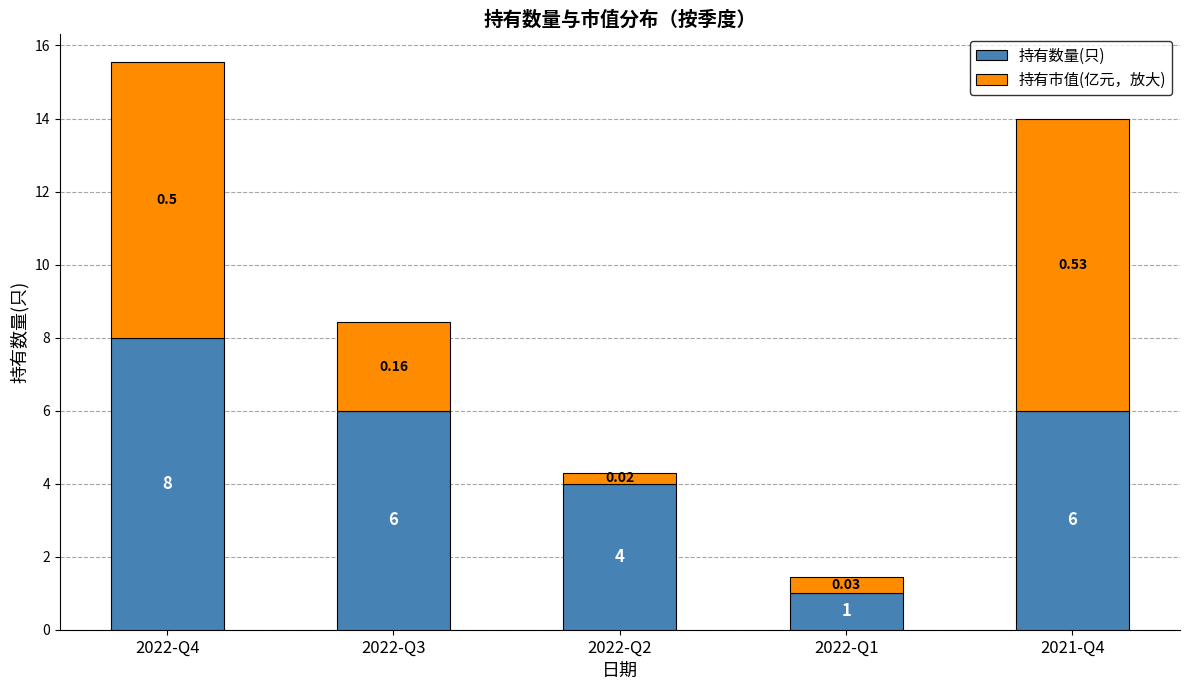

What is the total value across all series at 2021-Q4?

14.0